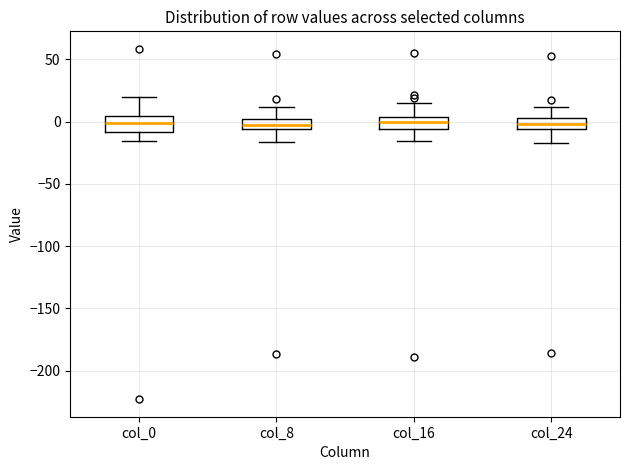

Reading left to right, transcribe this box plot: for each box, give where its median line is, the range the box spans, and where its two whiskers end, as read against the y-axis. The values are not printed on the chart, so give them approximately, as read against the axis.

col_0: median 0, box -10 to 5, whiskers -15 to 20
col_8: median 0 (inside the box), box -5 to 0, whiskers -15 to 10
col_16: median 0, box -5 to 5, whiskers -15 to 15
col_24: median 0, box -5 to 5, whiskers -15 to 10